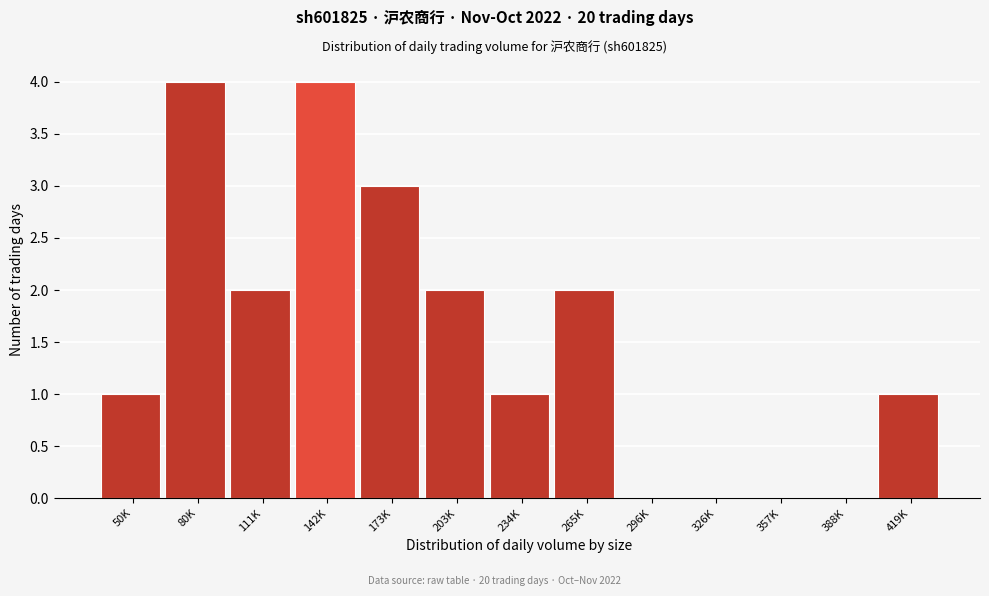

Reading right to left, what are all the values shown in this chart?

419K=1	388K=0	357K=0	326K=0	296K=0	265K=2	234K=1	203K=2	173K=3	142K=4	111K=2	80K=4	50K=1